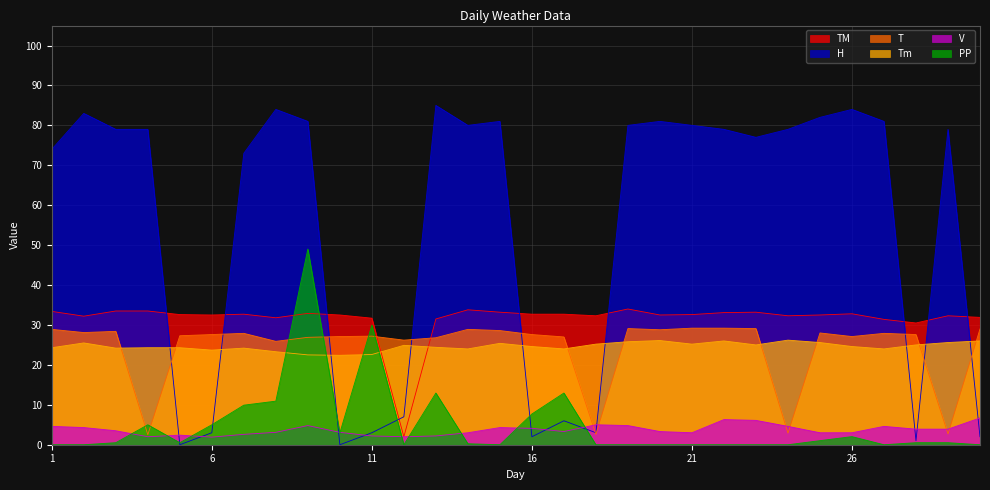

What is the greatest value displayed?

85.0